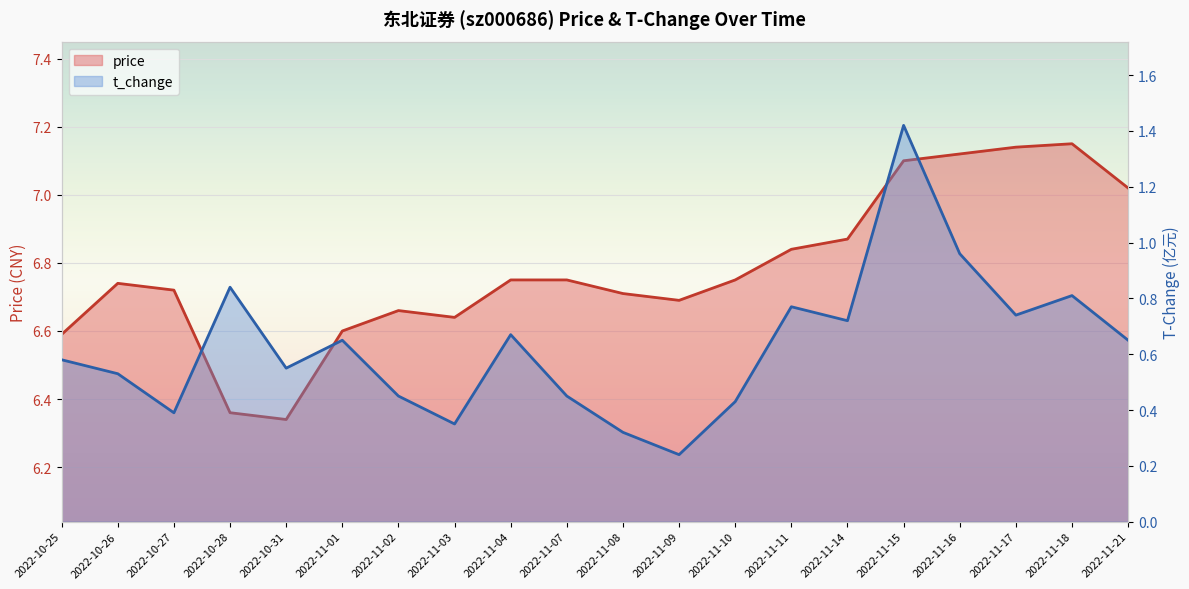

True or false: price and t_change intersect in this chart.

False